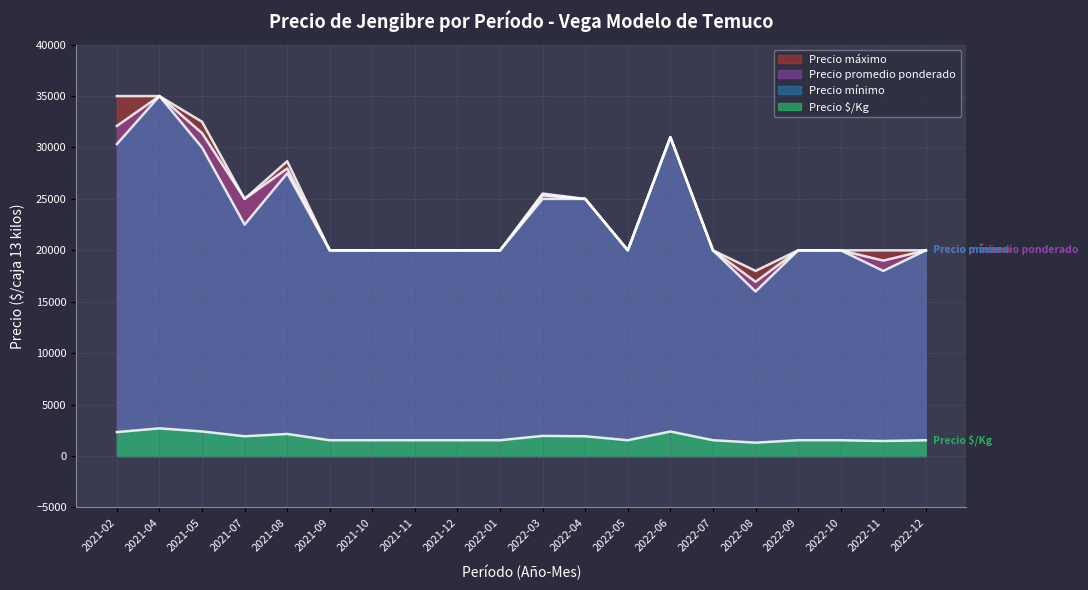

What is the minimum value shown in the chart?

1303